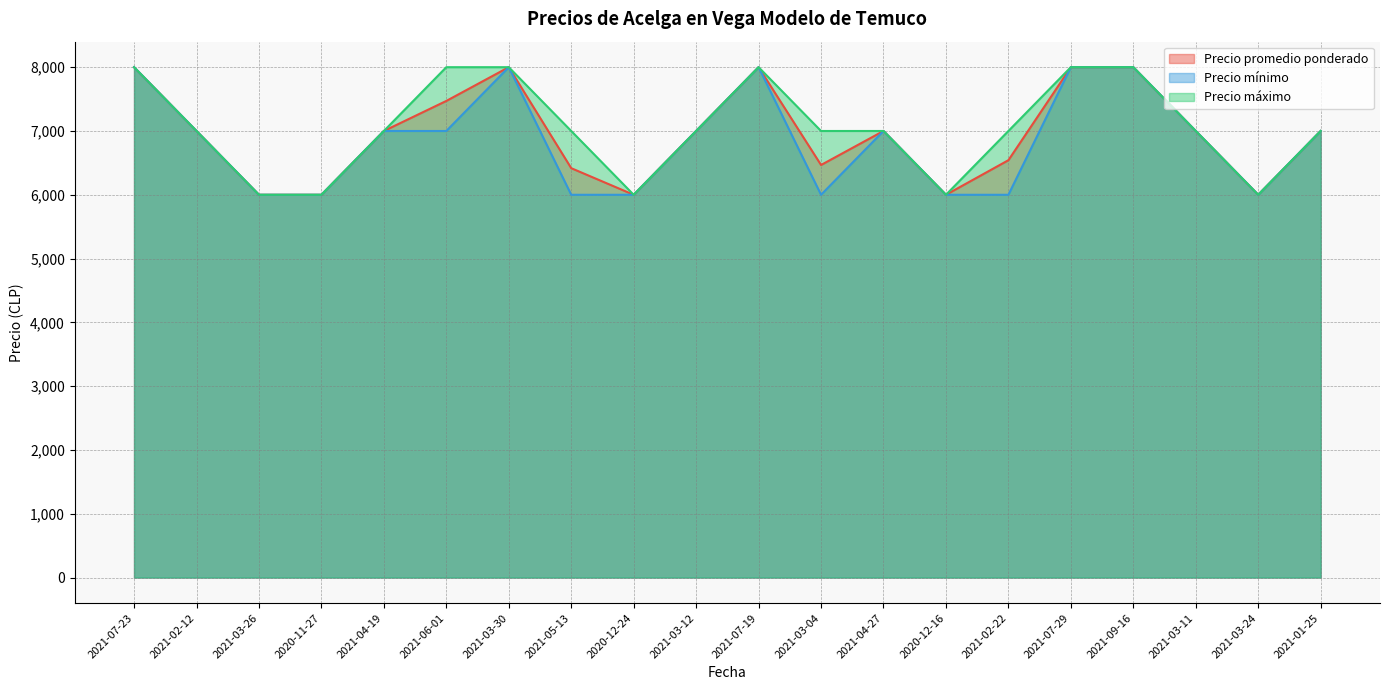

Reading left to right, list all the values displayed in this chart.

Precio promedio ponderado: 8000	7000	6000	6000	7000	7471	8000	6417	6000	7000	8000	6467	7000	6000	6542	8000	8000	7000	6000	7000
Precio mínimo: 8000	7000	6000	6000	7000	7000	8000	6000	6000	7000	8000	6000	7000	6000	6000	8000	8000	7000	6000	7000
Precio máximo: 8000	7000	6000	6000	7000	8000	8000	7000	6000	7000	8000	7000	7000	6000	7000	8000	8000	7000	6000	7000